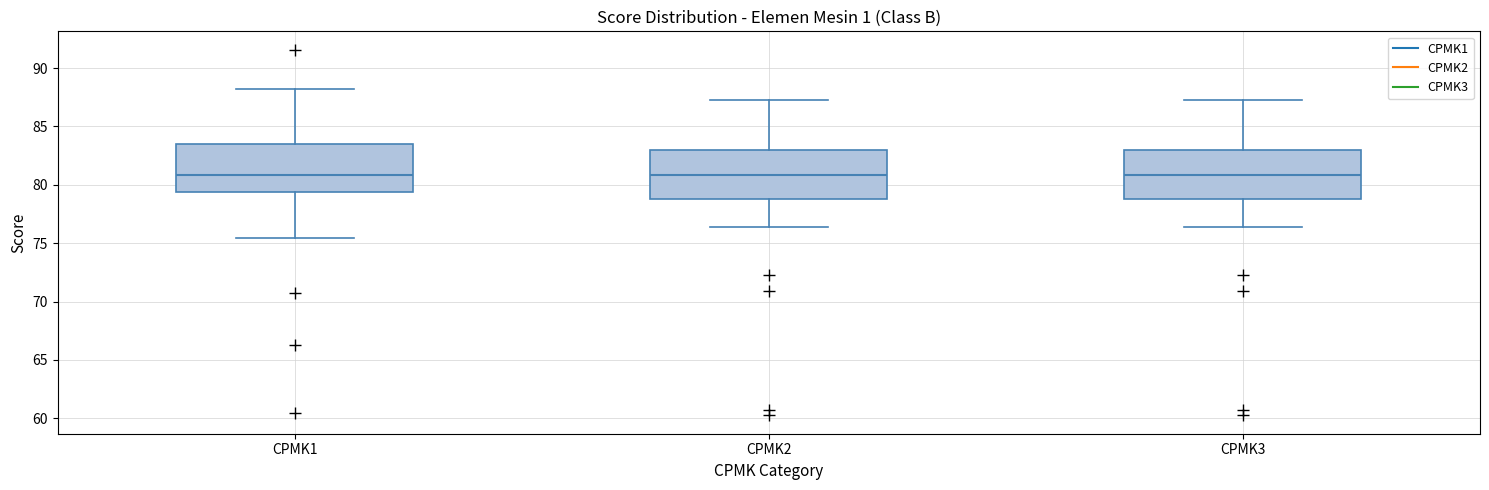

Reading left to right, transcribe this box plot: for each box, give where its median line is, the range the box spans, and where its two whiskers end, as read against the y-axis. The values are not printed on the chart, so give them approximately, as read against the axis.

CPMK1: median 81.0, box 79.5 to 83.5, whiskers 75.5 to 88.5
CPMK2: median 81.0, box 79.0 to 83.0, whiskers 76.5 to 87.5
CPMK3: median 81.0, box 79.0 to 83.0, whiskers 76.5 to 87.5